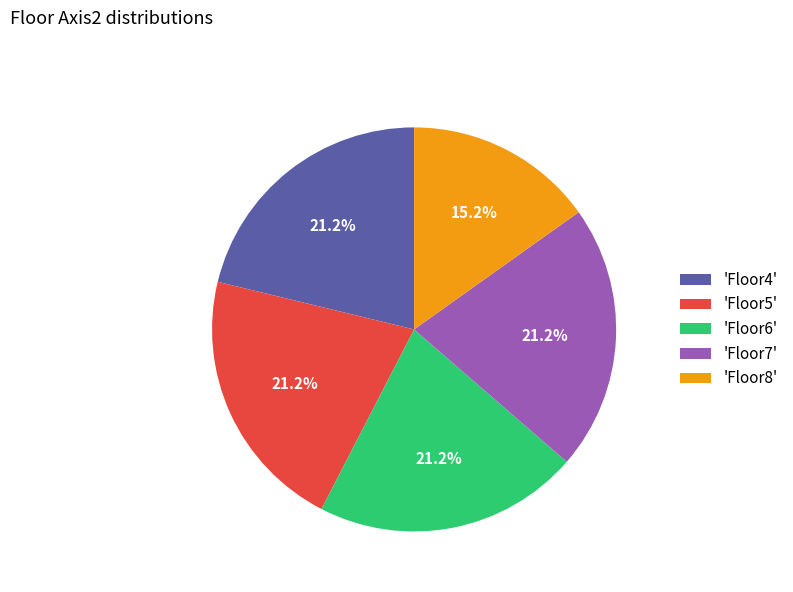

Does 'Floor8' account for over 50% of the chart?

No